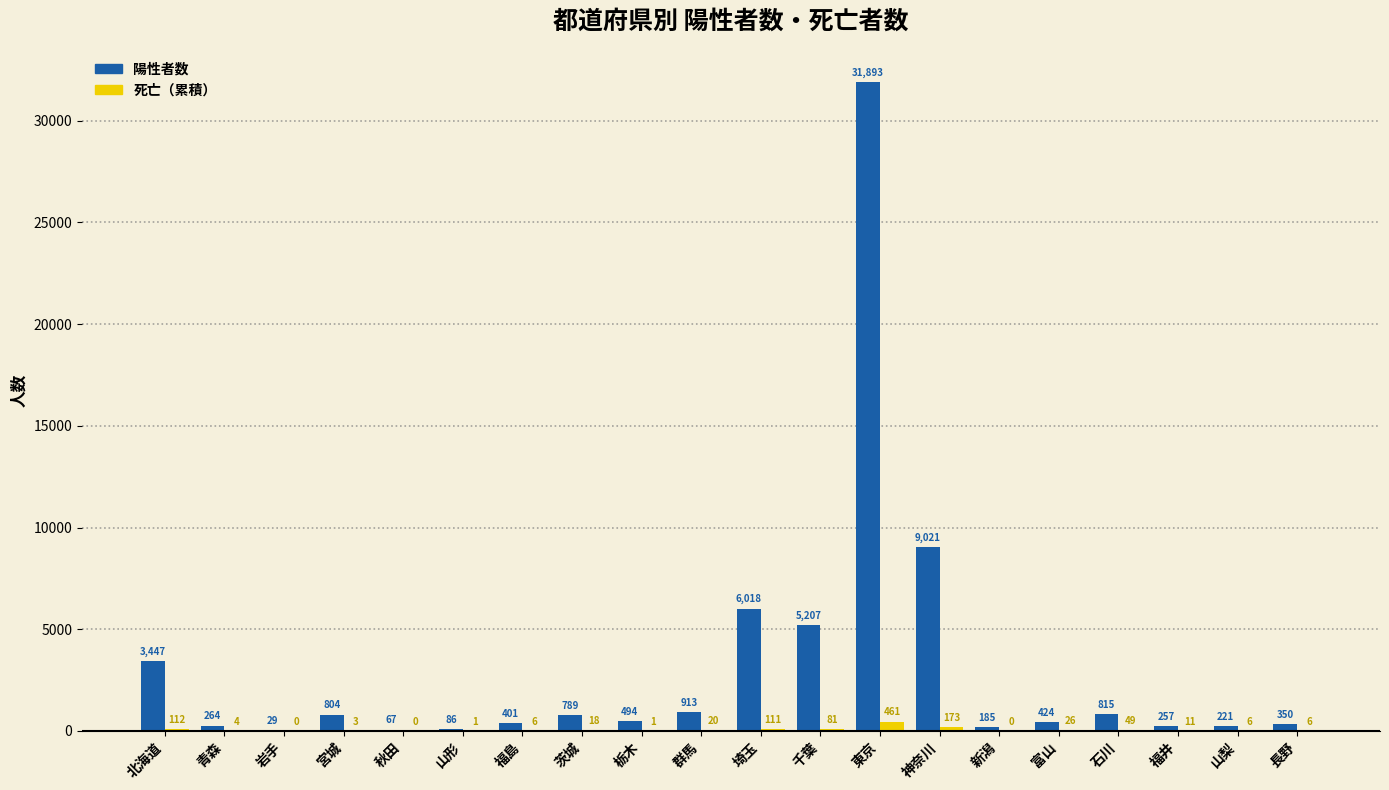

Is it true that 陽性者数 equals 4819 at 北海道?

False